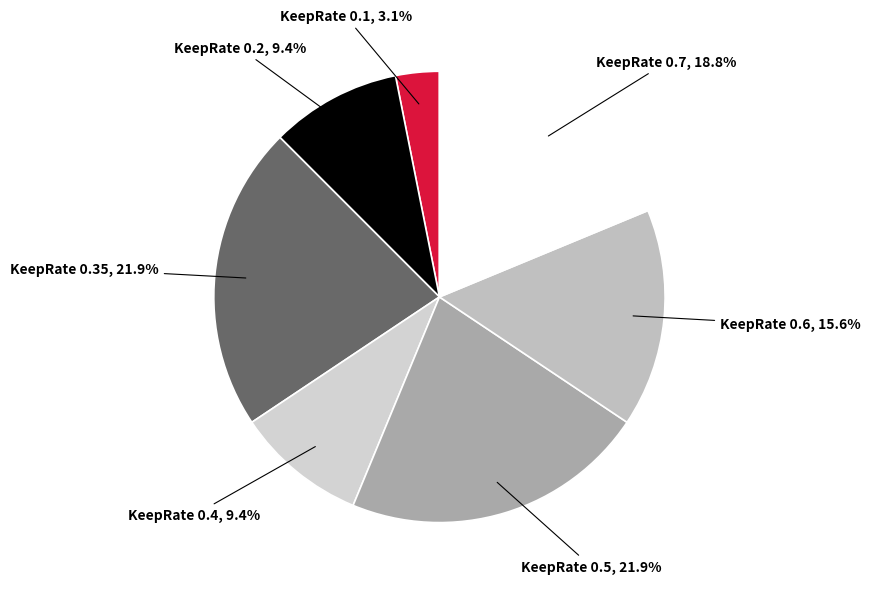

Which has a higher value, KeepRate 0.7 or KeepRate 0.5?

KeepRate 0.5